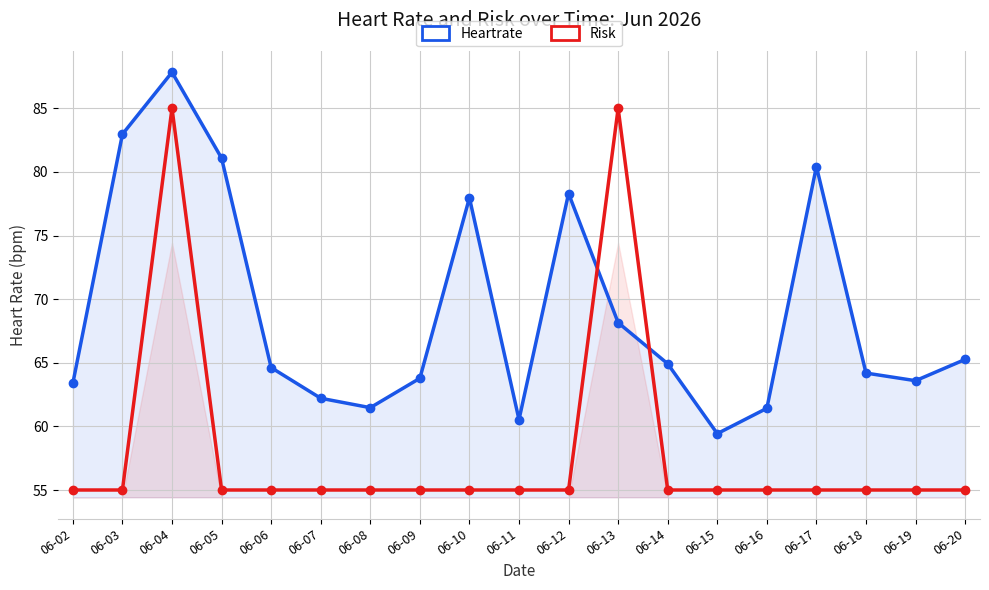

How many data points in Heartrate are above 64?

11